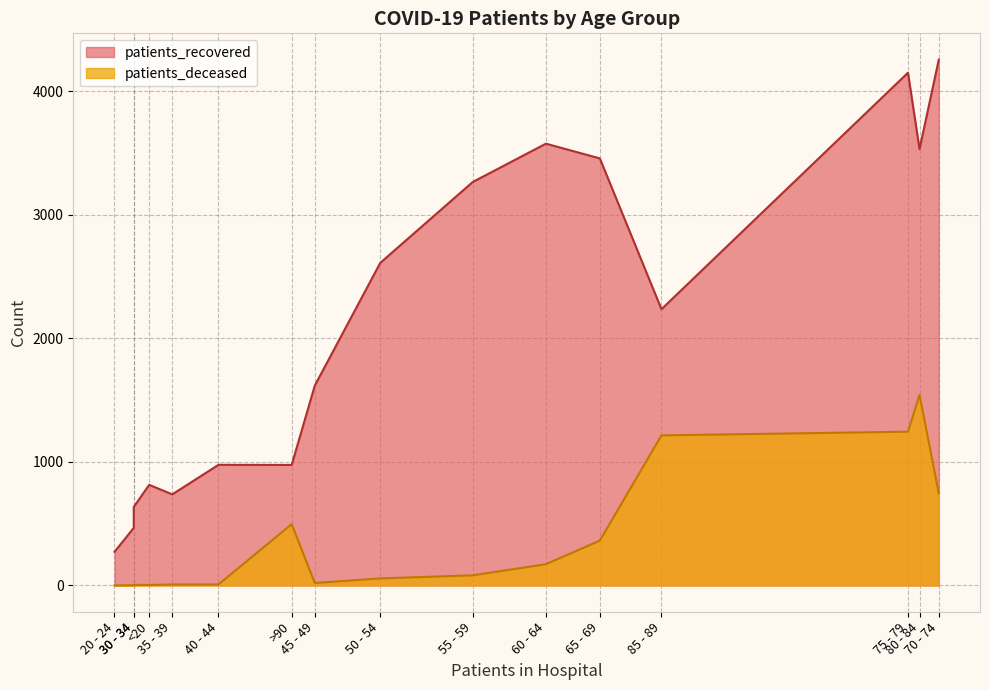

List the series in order of their peak value, lowest first.

patients_deceased, patients_recovered